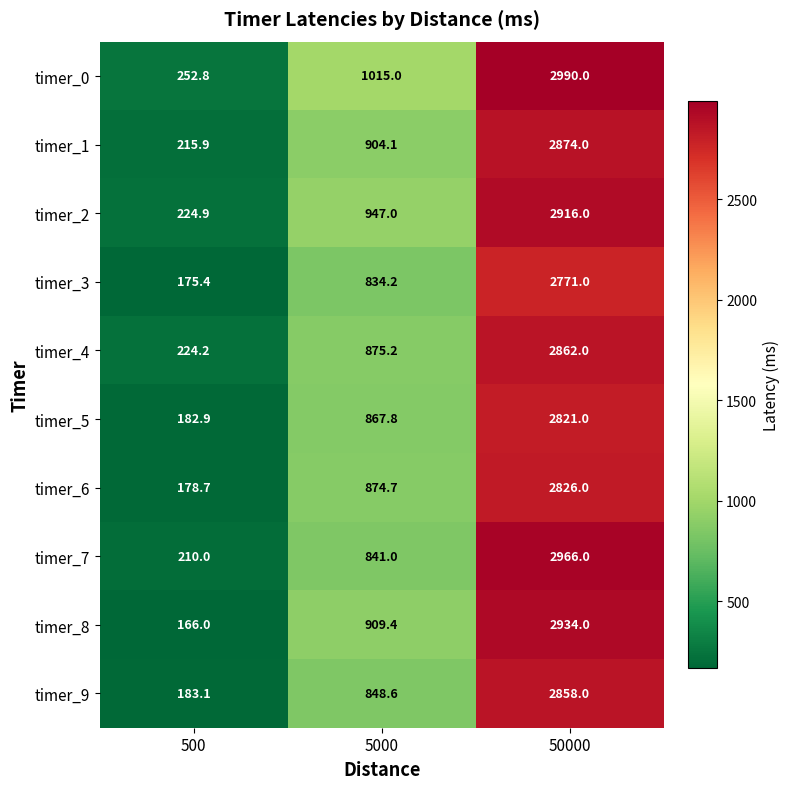

Which label corresponds to the largest value in the chart?

50000